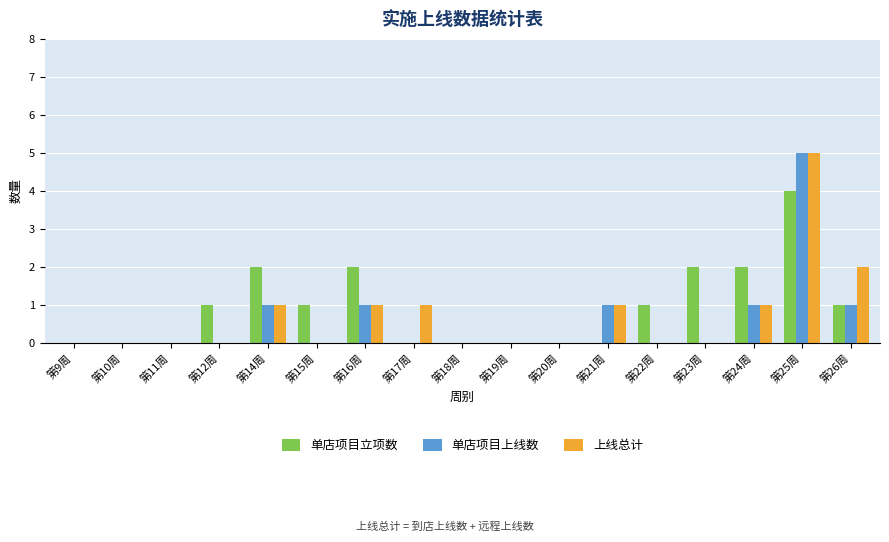

Reading right to left, extract all data points from this chart.

单店项目立项数: 第26周=1	第25周=4	第24周=2	第23周=2	第22周=1	第21周=0	第20周=0	第19周=0	第18周=0	第17周=0	第16周=2	第15周=1	第14周=2	第12周=1	第11周=0	第10周=0	第9周=0
单店项目上线数: 第26周=1	第25周=5	第24周=1	第23周=0	第22周=0	第21周=1	第20周=0	第19周=0	第18周=0	第17周=0	第16周=1	第15周=0	第14周=1	第12周=0	第11周=0	第10周=0	第9周=0
上线总计: 第26周=2	第25周=5	第24周=1	第23周=0	第22周=0	第21周=1	第20周=0	第19周=0	第18周=0	第17周=1	第16周=1	第15周=0	第14周=1	第12周=0	第11周=0	第10周=0	第9周=0